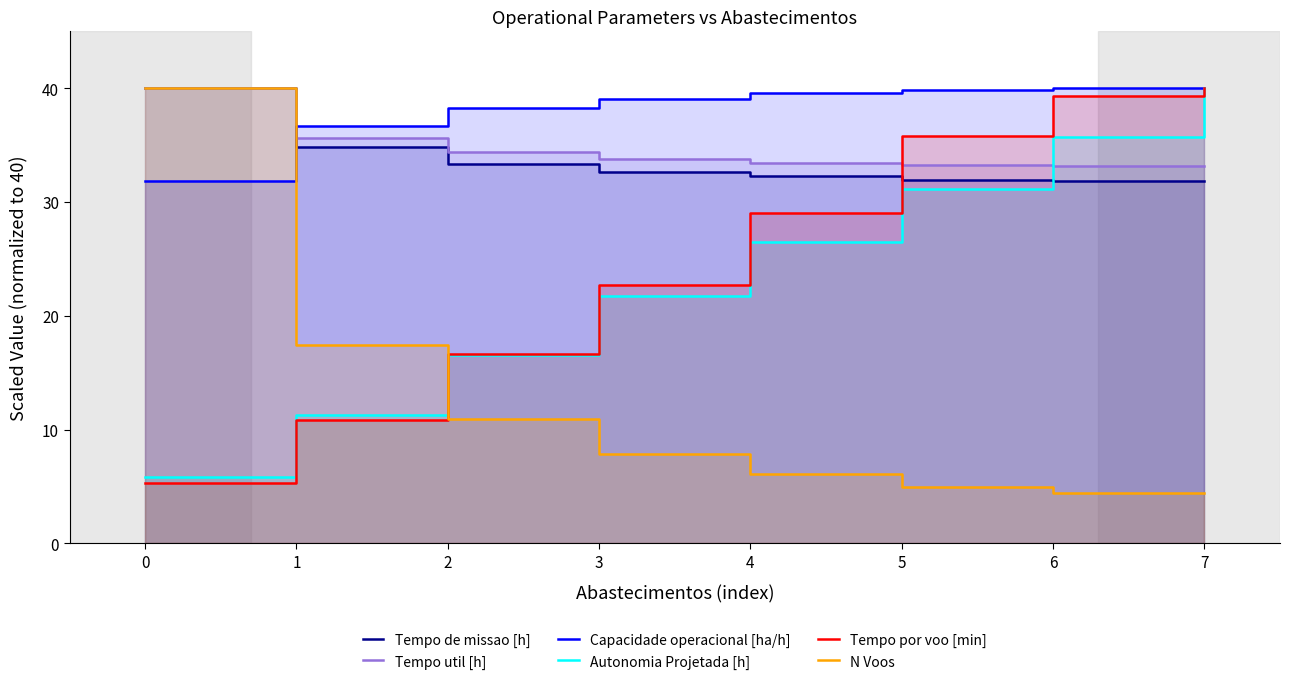

Which series has the largest total across all categories?

Capacidade operacional [ha/h]